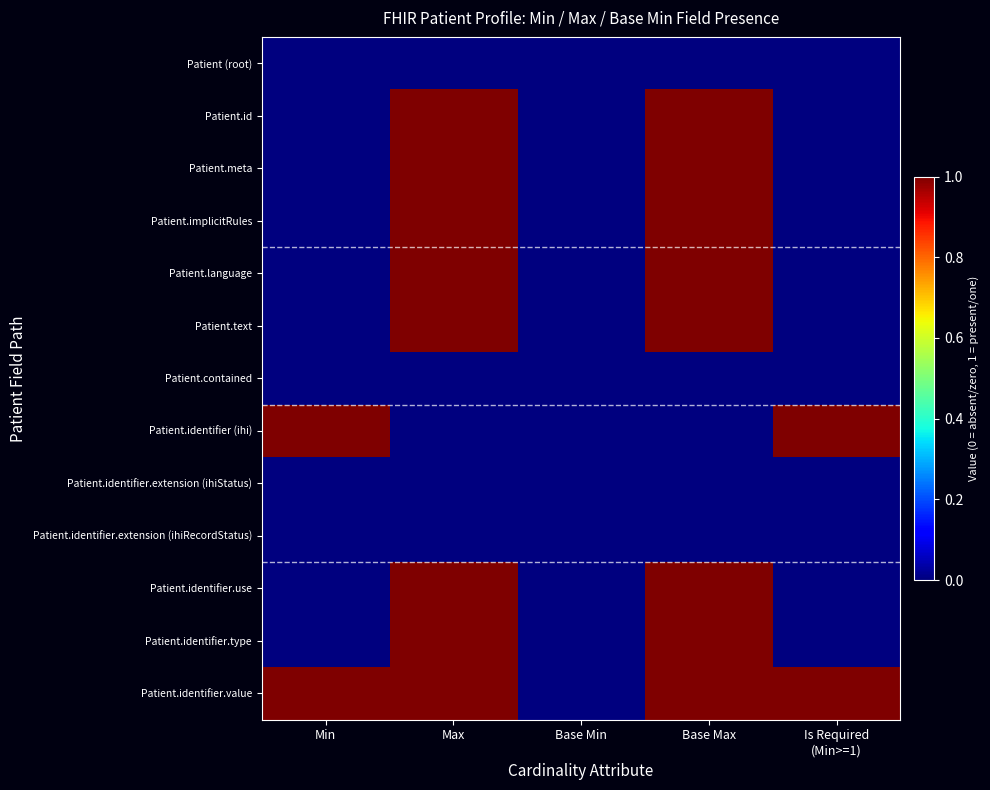

Between Min and Max, which series saw the biggest shift?

Patient.id